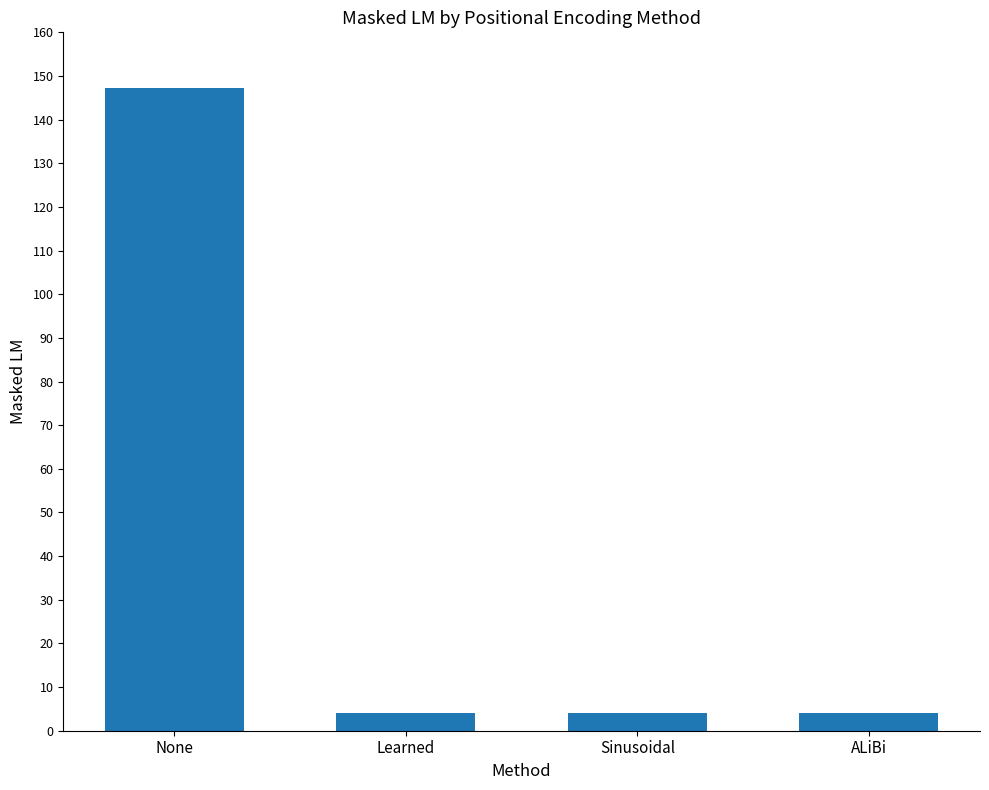

How many series are shown in this chart?

1